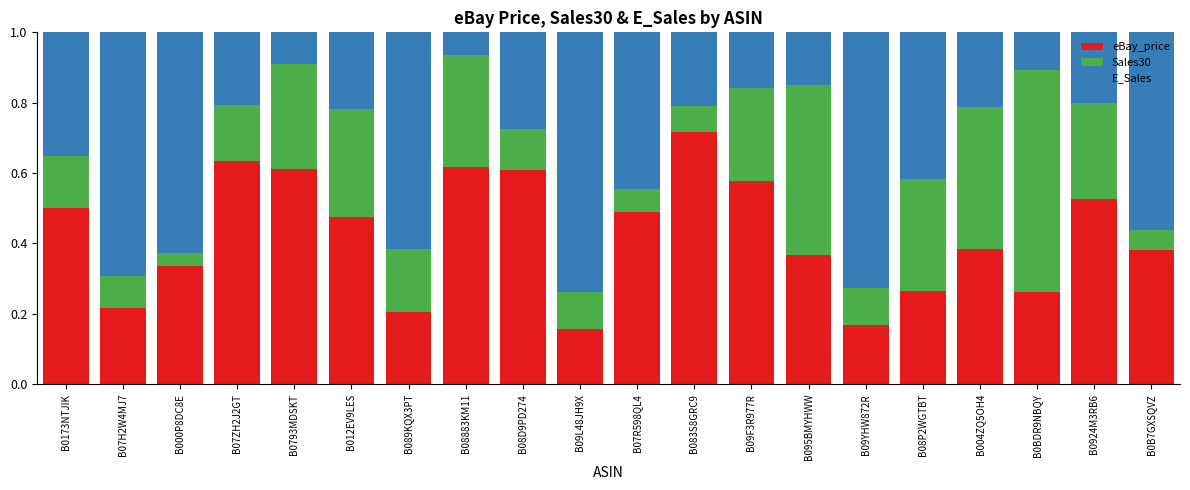

The value of eBay_price at B0B7GXSQVZ is 0.4. True or false?

True